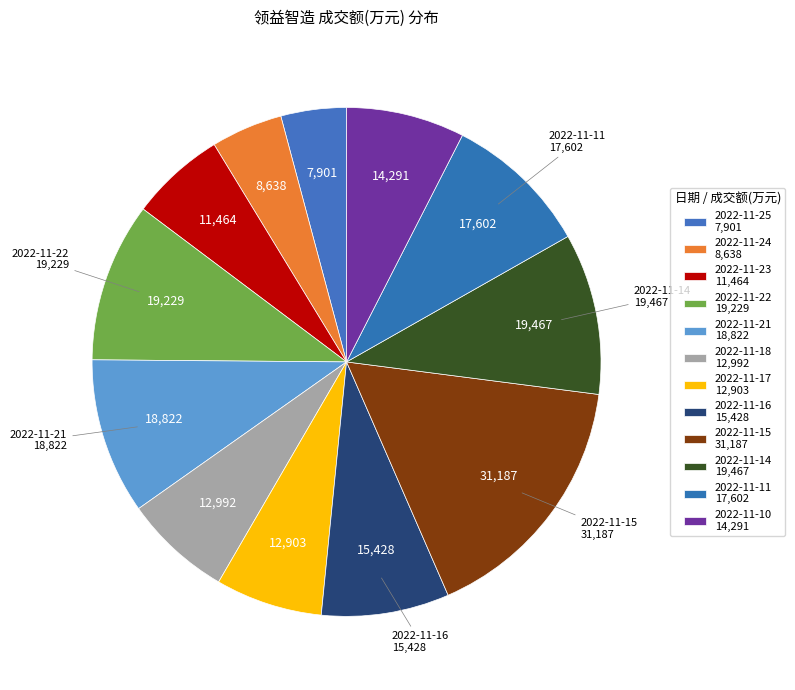

How many segments does this pie chart have?

12